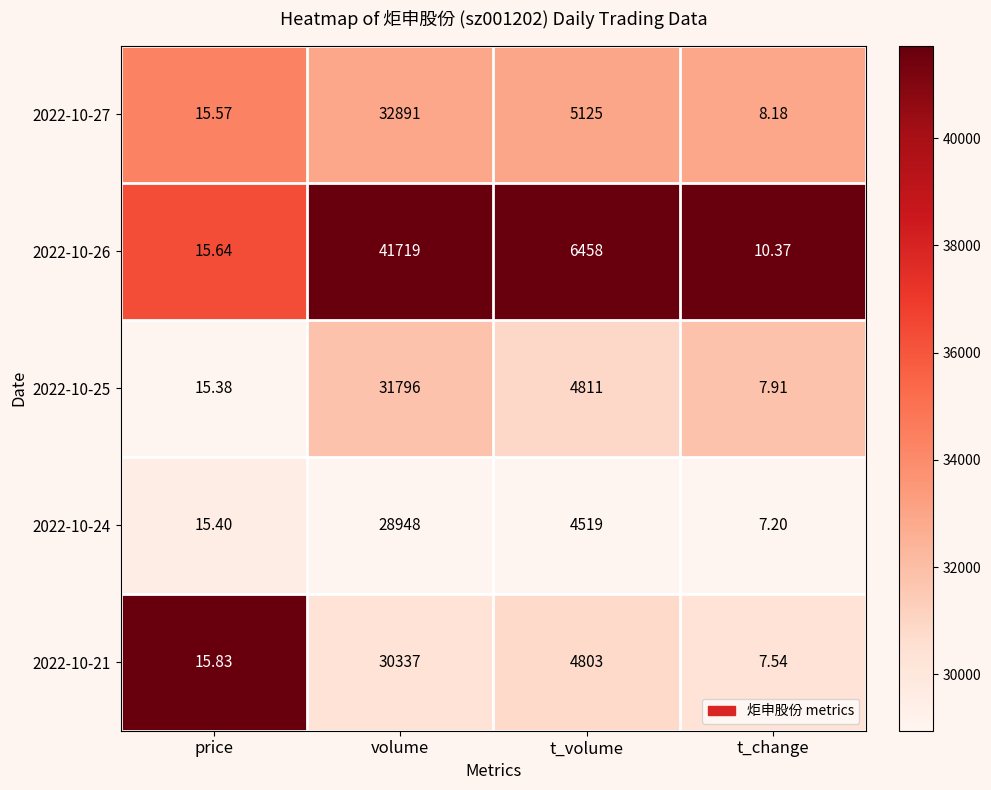

At which label does 2022-10-24 first exceed 4519?

volume